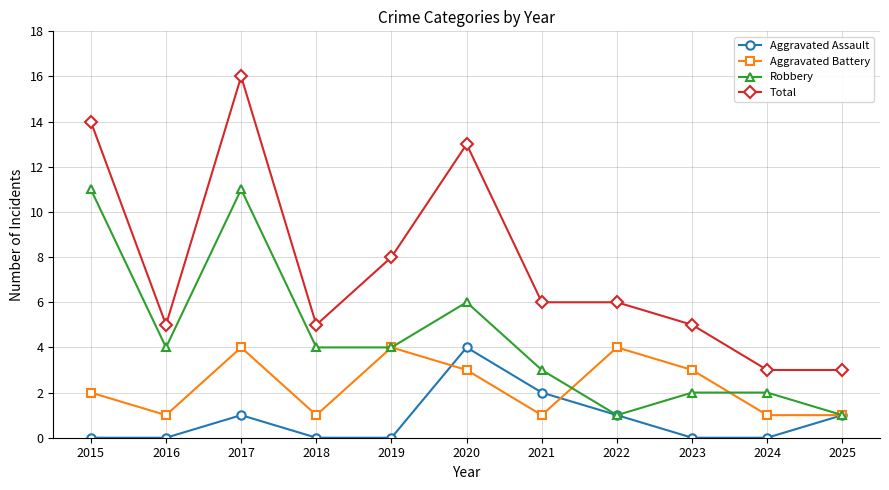

What is the minimum value for Total?

3